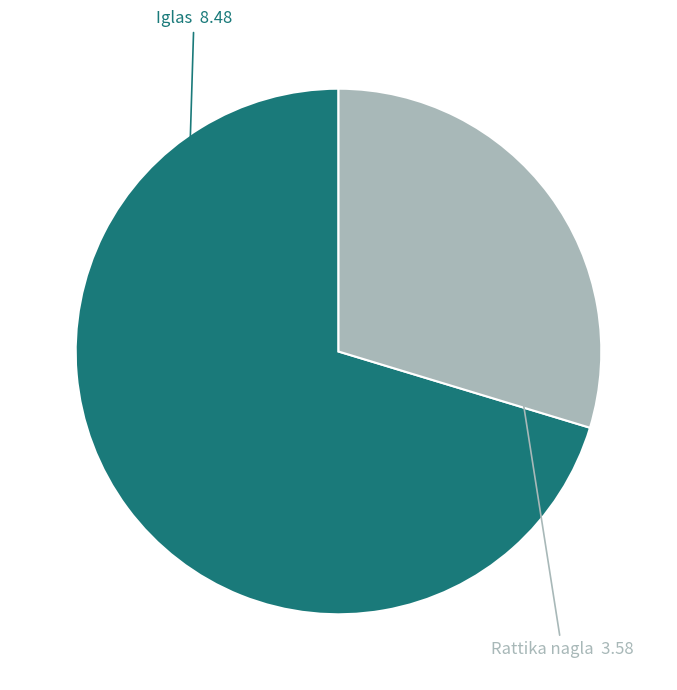

Count the number of slices in the pie.

2